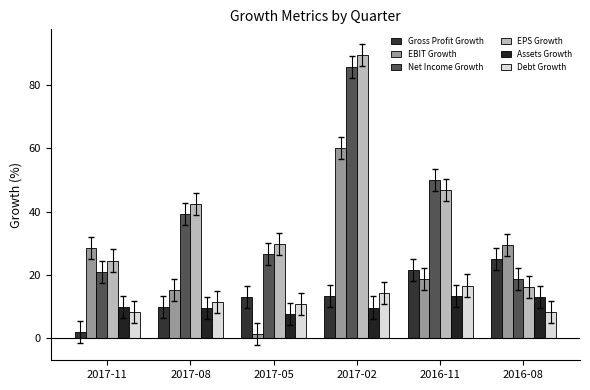

What is the average value of the EBIT Growth series?

25.4